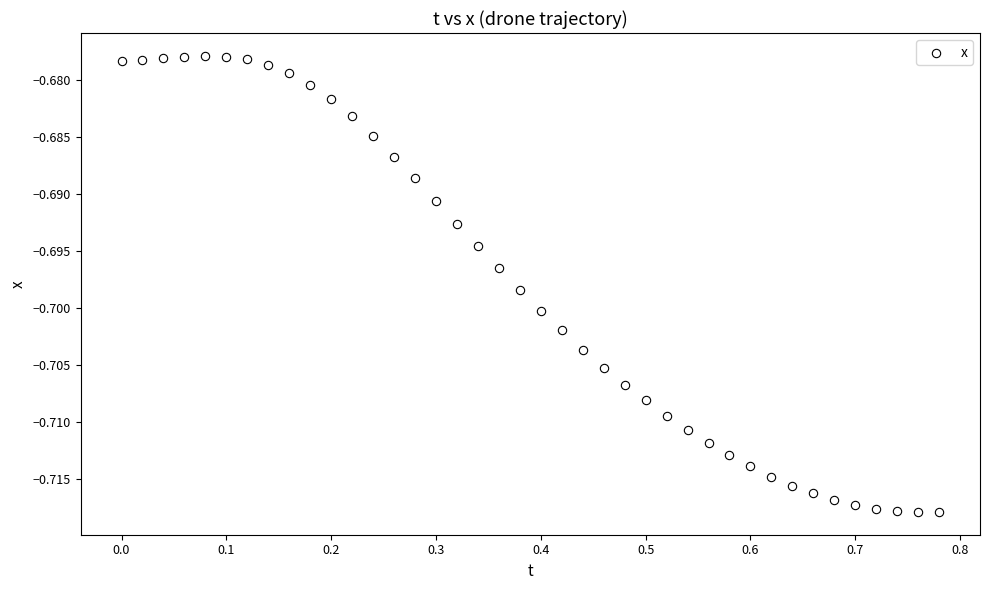

What is the range of X values (max minus min)?

0.8